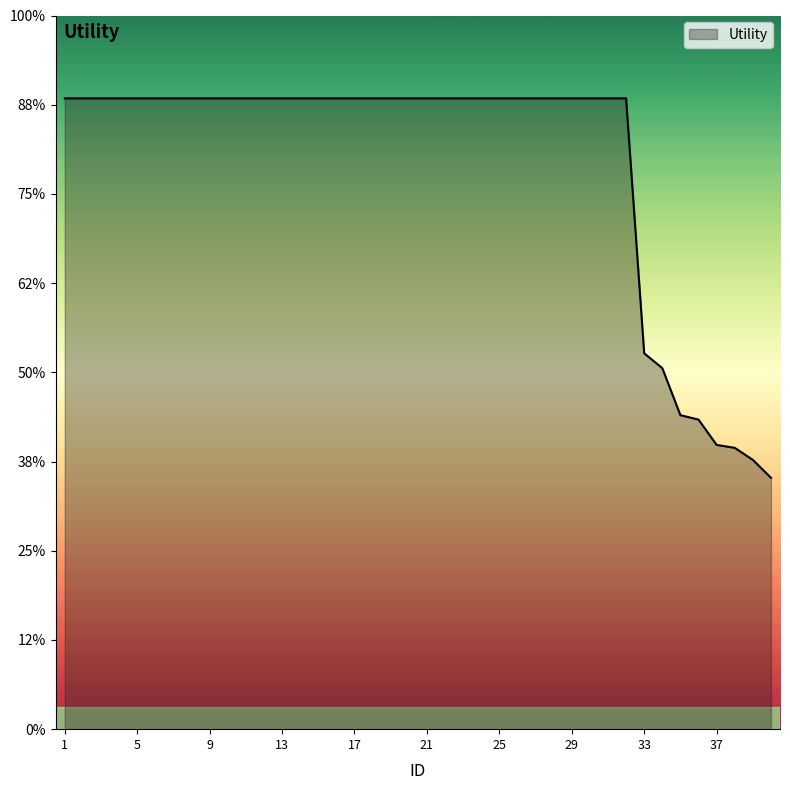

Does the chart display data point markers on the line(s)?

No